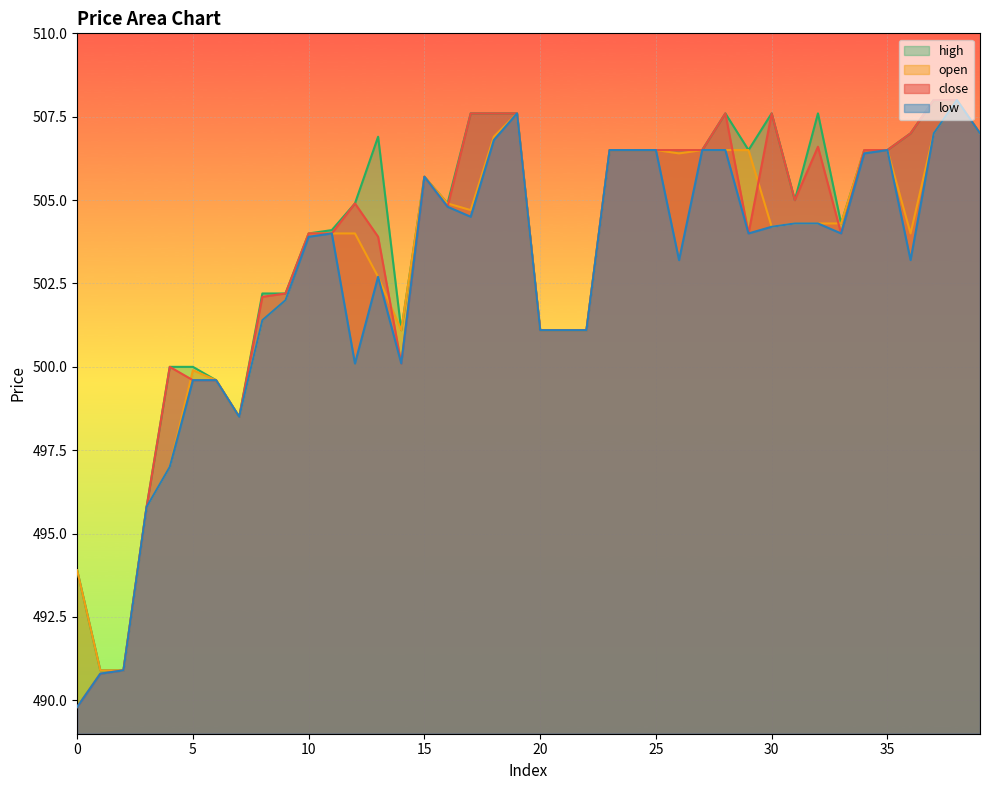

What are all the series names shown in the legend?

high, open, close, low